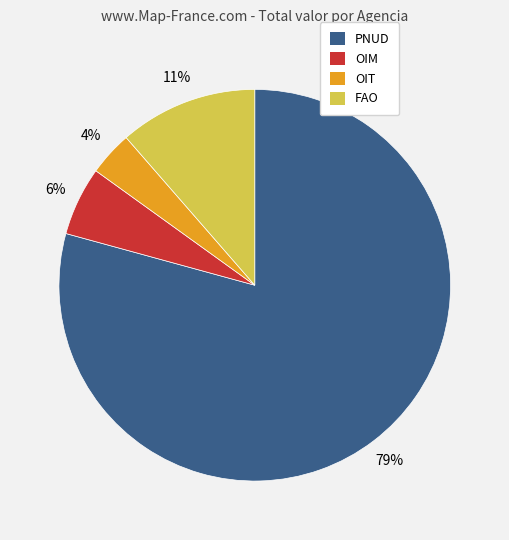

Which category has the biggest portion of the pie?

PNUD